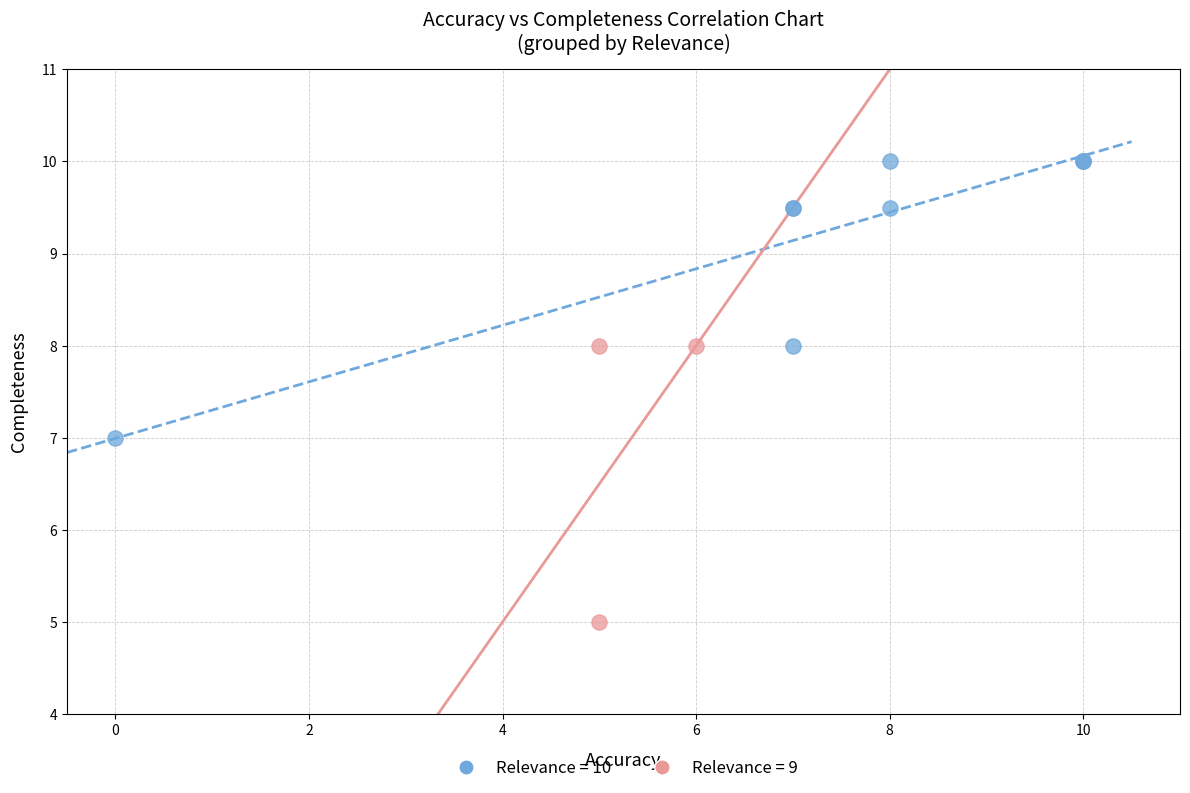

Which series contains the highest Y value?

Relevance = 10